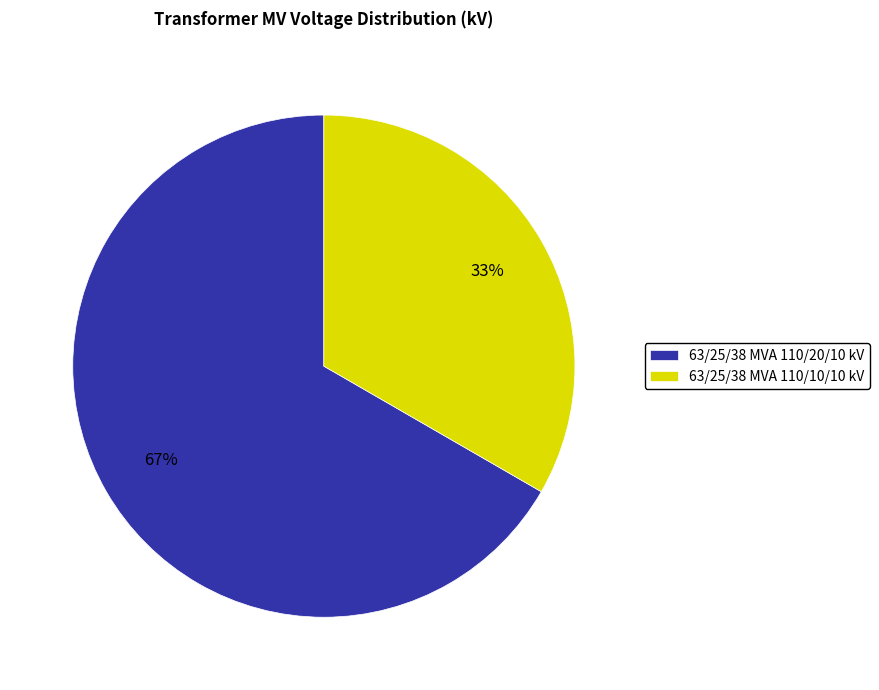

How many segments does this pie chart have?

2